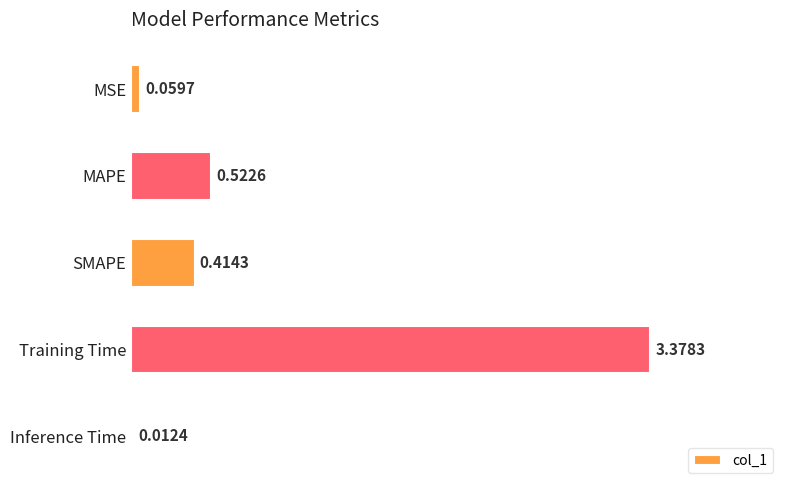

At which category does the chart reach its peak across all series?

Training Time